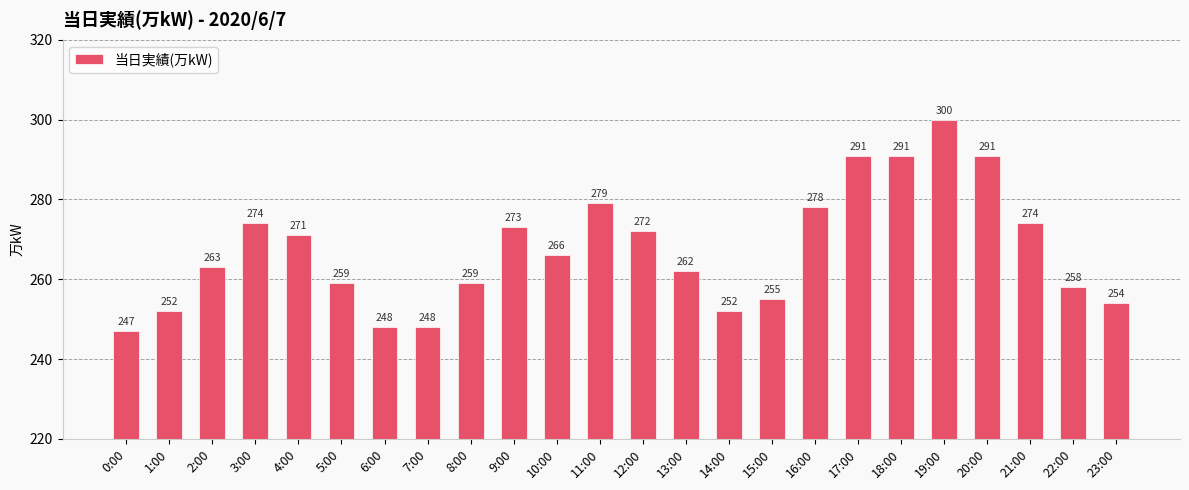

What is the label of the 3rd bar from the right?

21:00